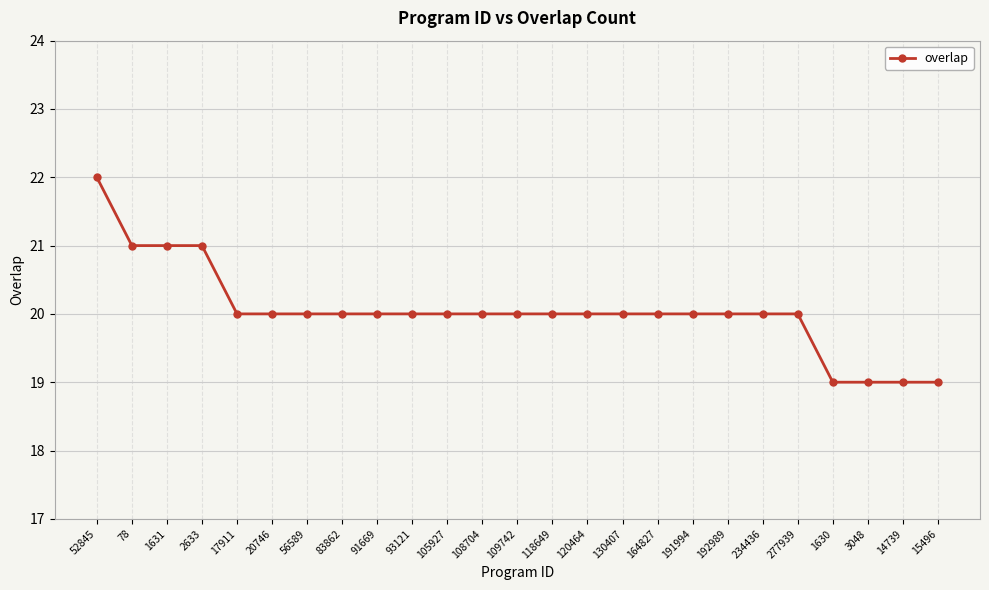

What is the sum of all values?

501